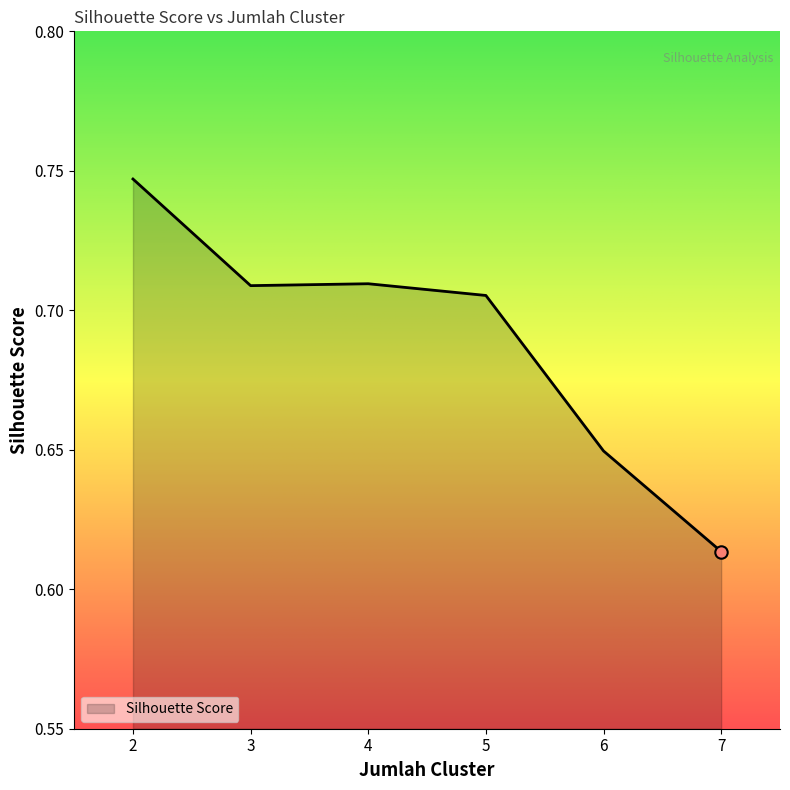

Between 2 and 3, which is larger?

2